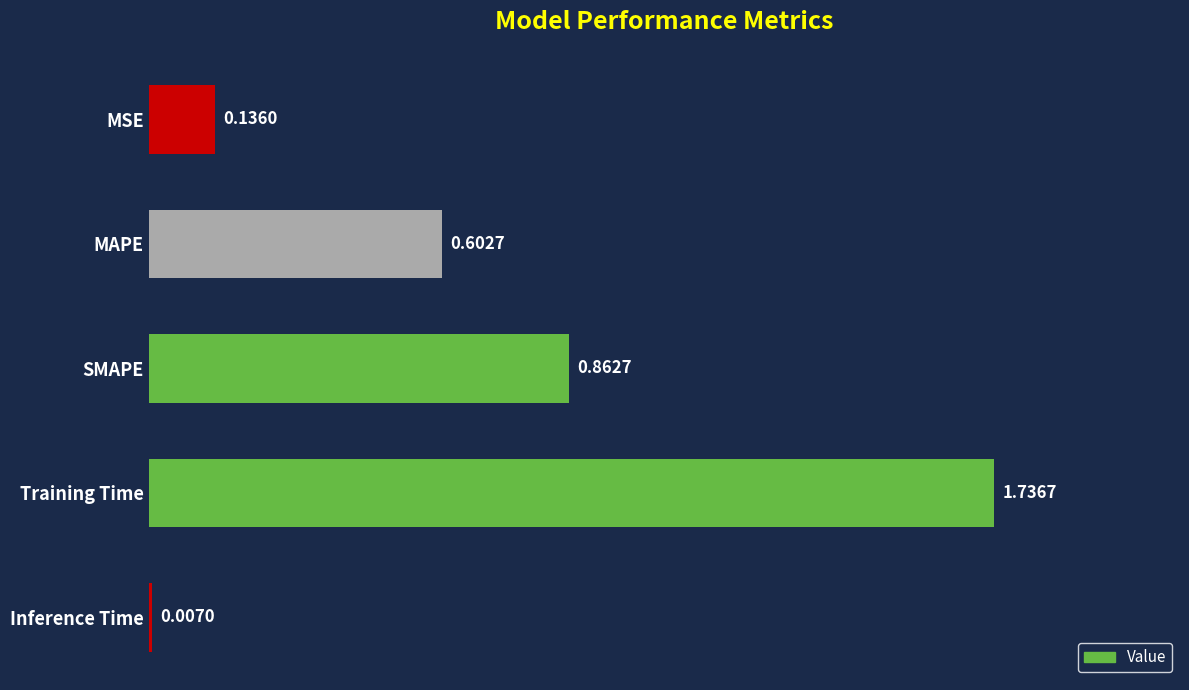

Are the bars horizontal?

Yes